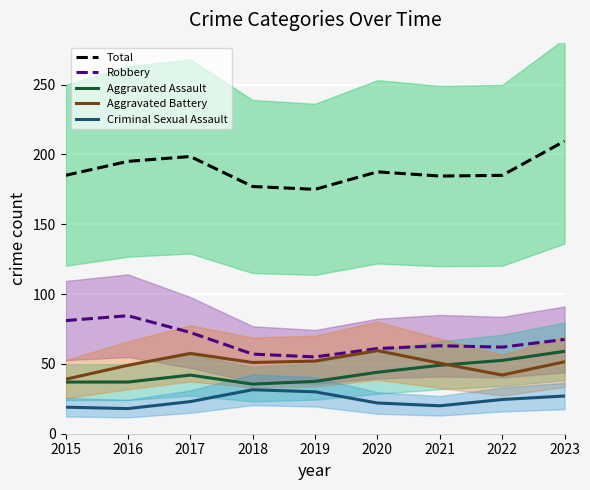

What is the minimum value for Criminal Sexual Assault?

18.0